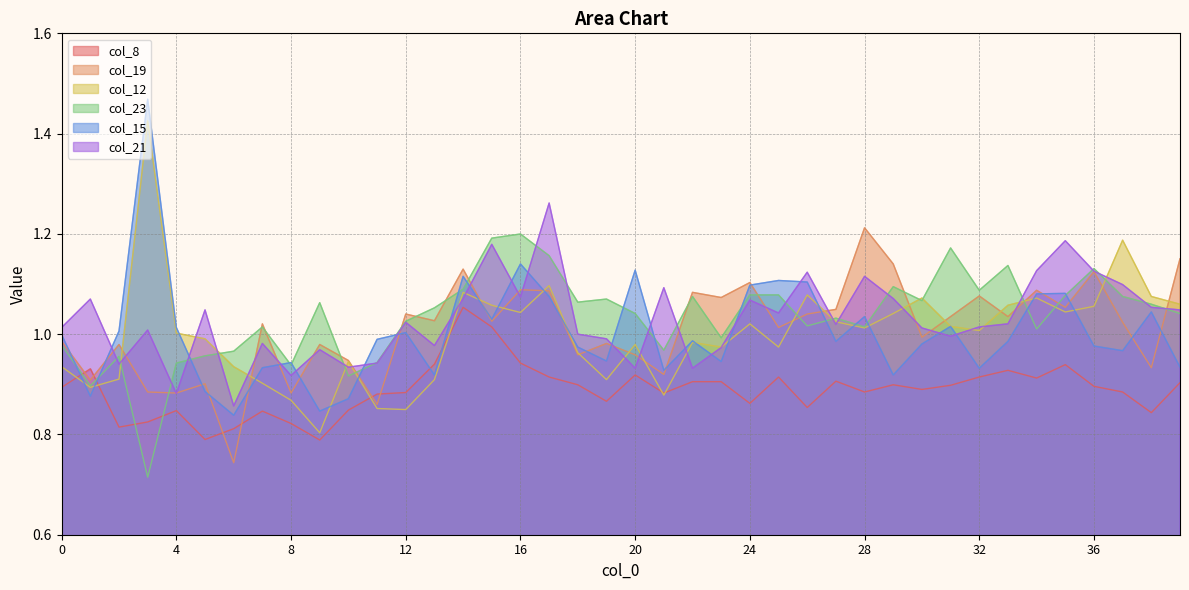

In col_8, how many points are lower than both neighbors (excluding endpoints)?

11